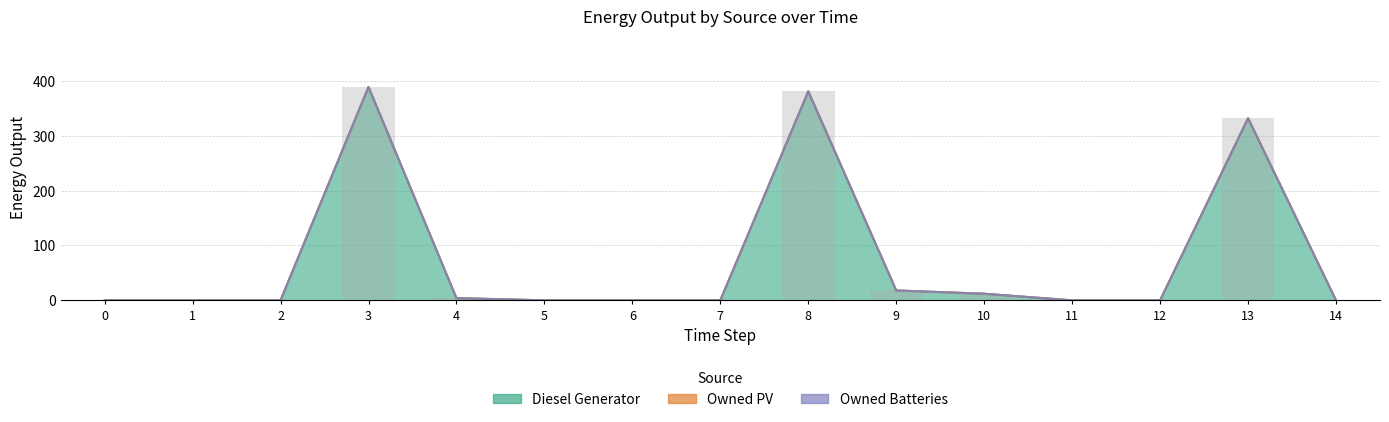

How many categories are shown in the chart?

15